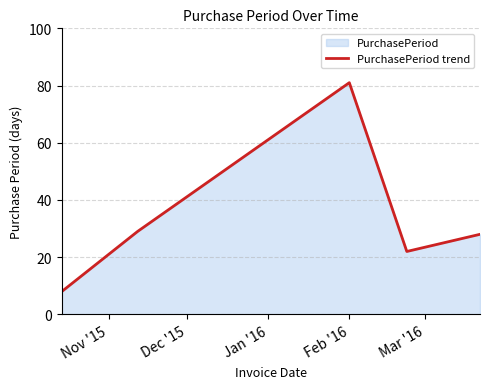

What is the smallest value displayed?

8